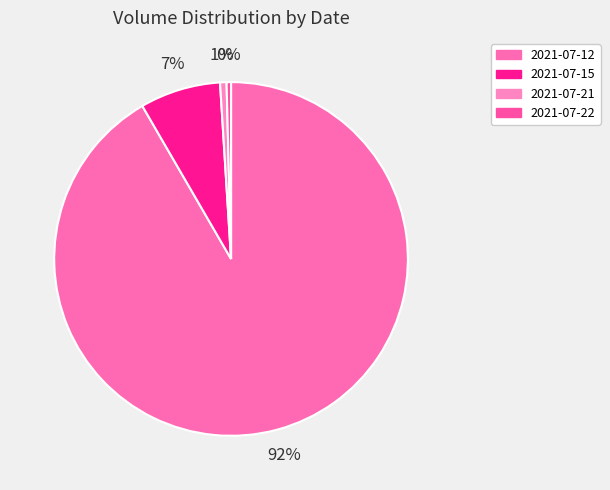

What is the ratio of the value at 2021-07-15 to the value at 2021-07-12?

0.1